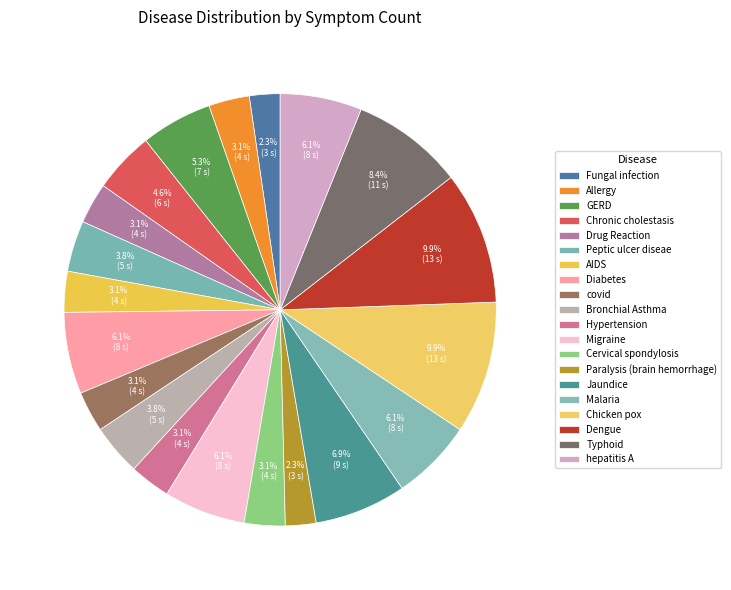

Count the number of slices in the pie.

20